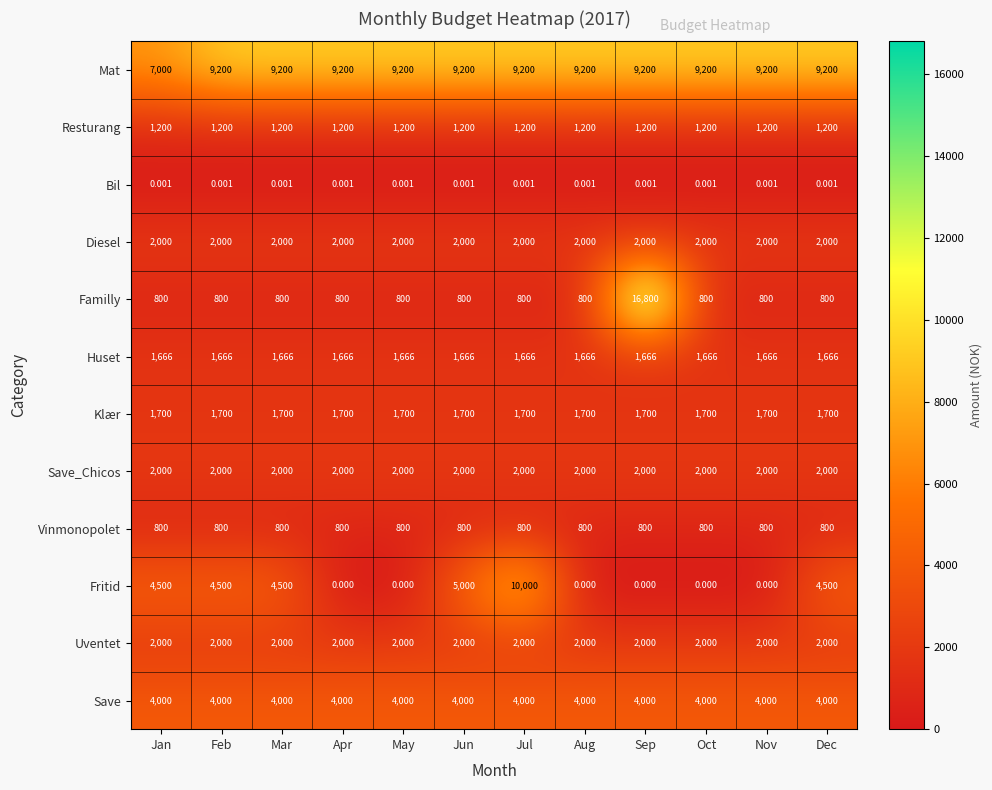

Between Feb and May, which is larger?

Feb